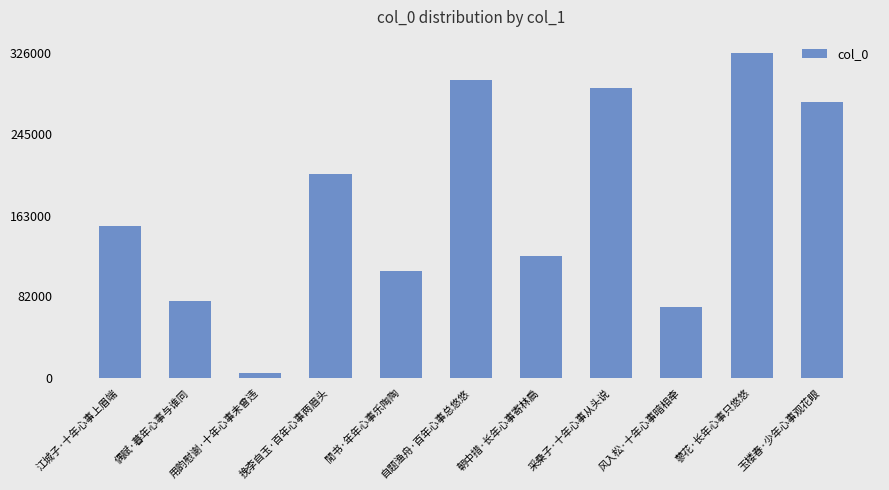

How many series are shown in this chart?

1